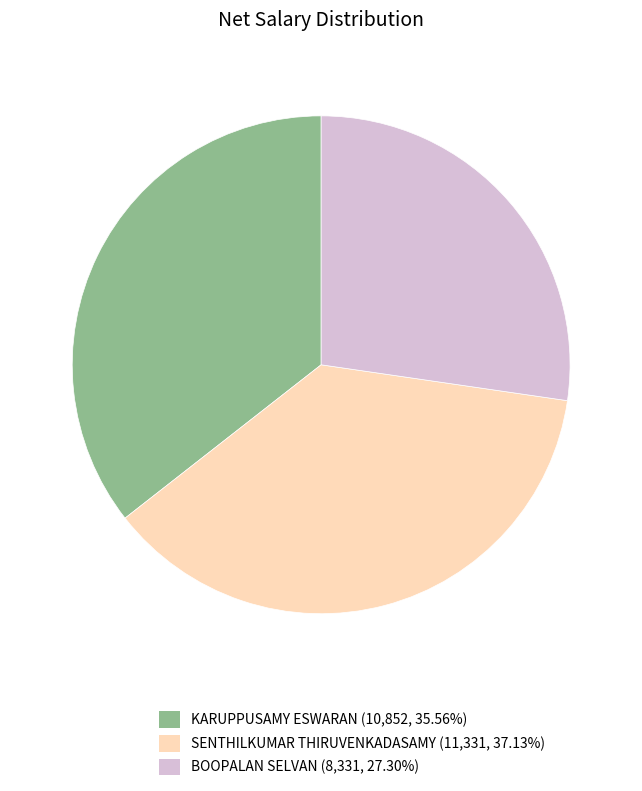

Which slice is the largest?

SENTHILKUMAR THIRUVENKADASAMY